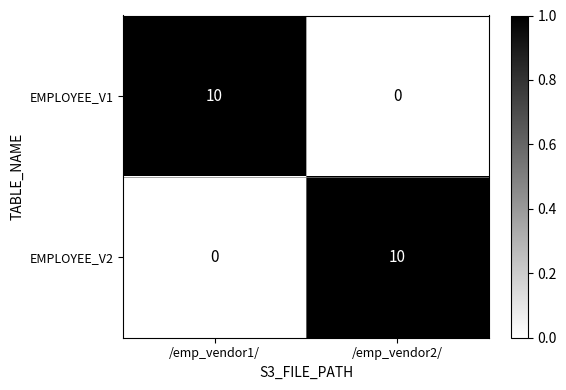

Rank the series at /emp_vendor2/ from lowest to highest value.

EMPLOYEE_V1, EMPLOYEE_V2